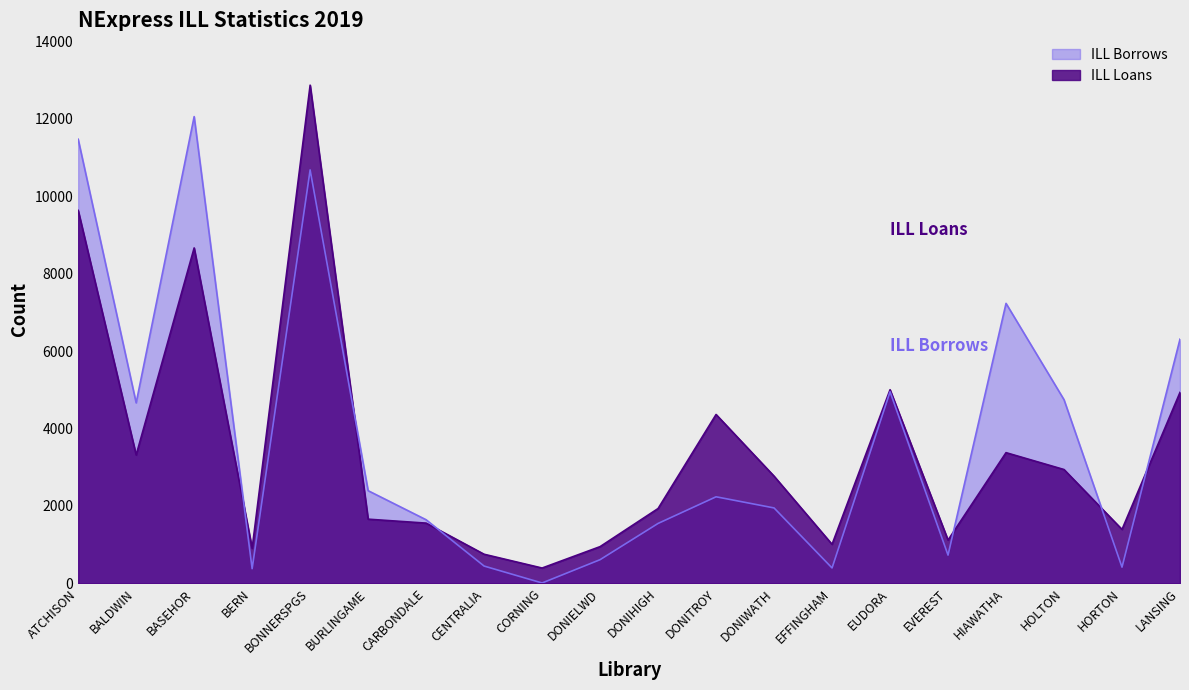

What position from the left is EVEREST?

16